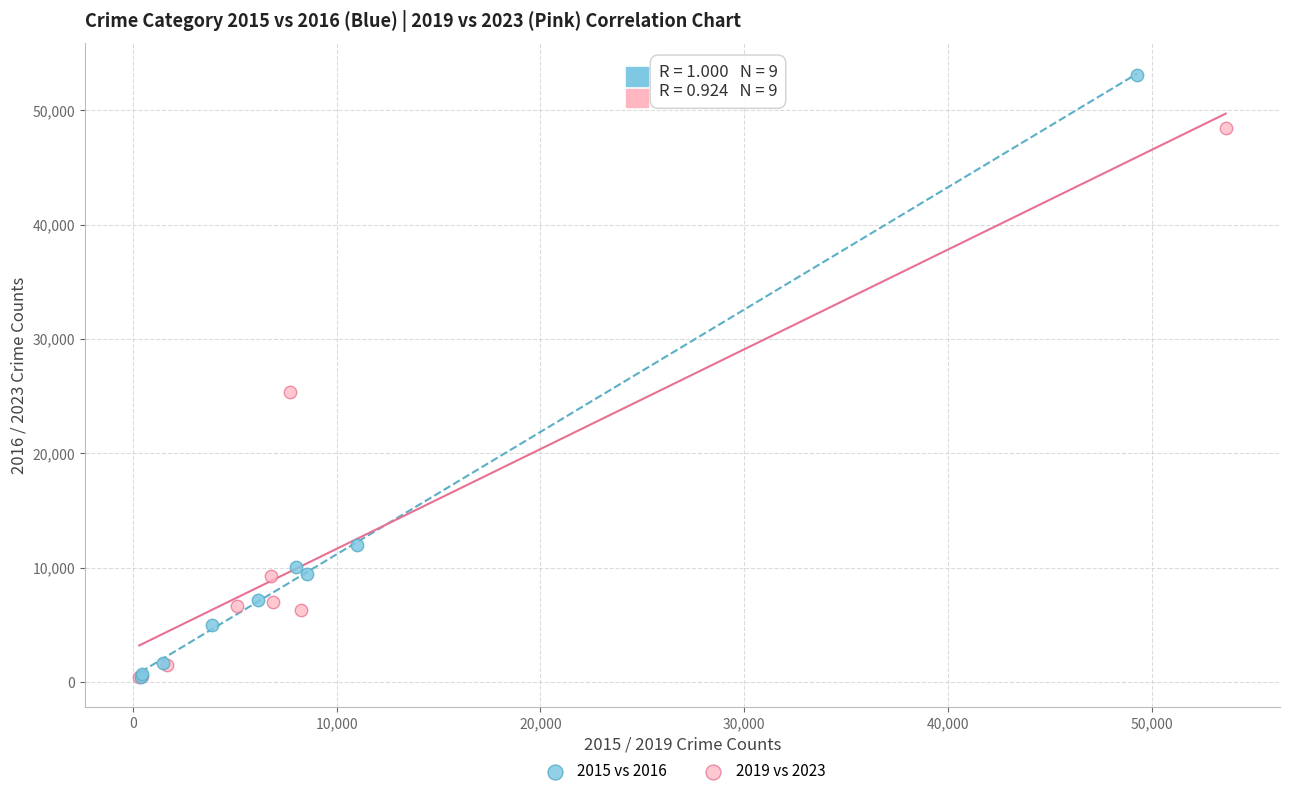

Which series has the widest spread of Y values?

2015 vs 2016